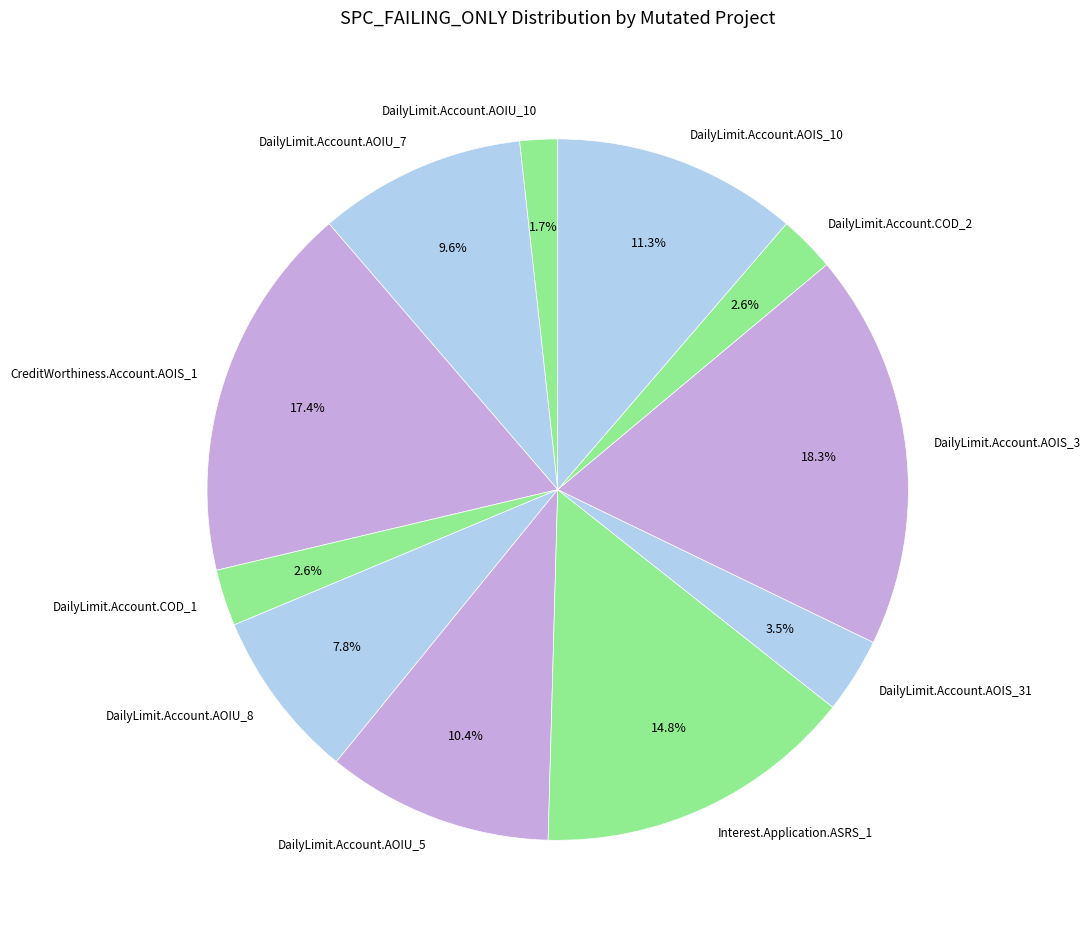

Count the number of slices in the pie.

11